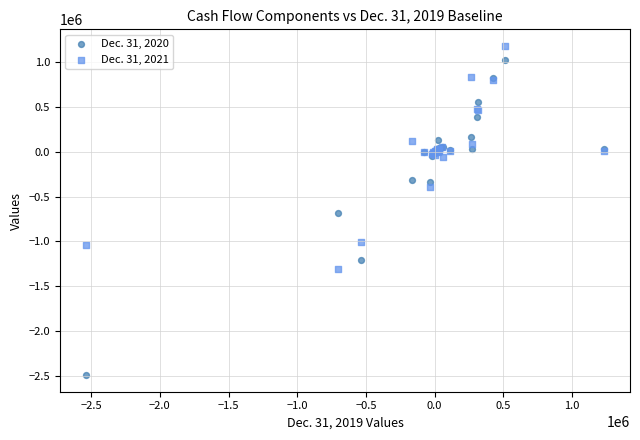

Which series contains the highest Y value?

Dec. 31, 2021